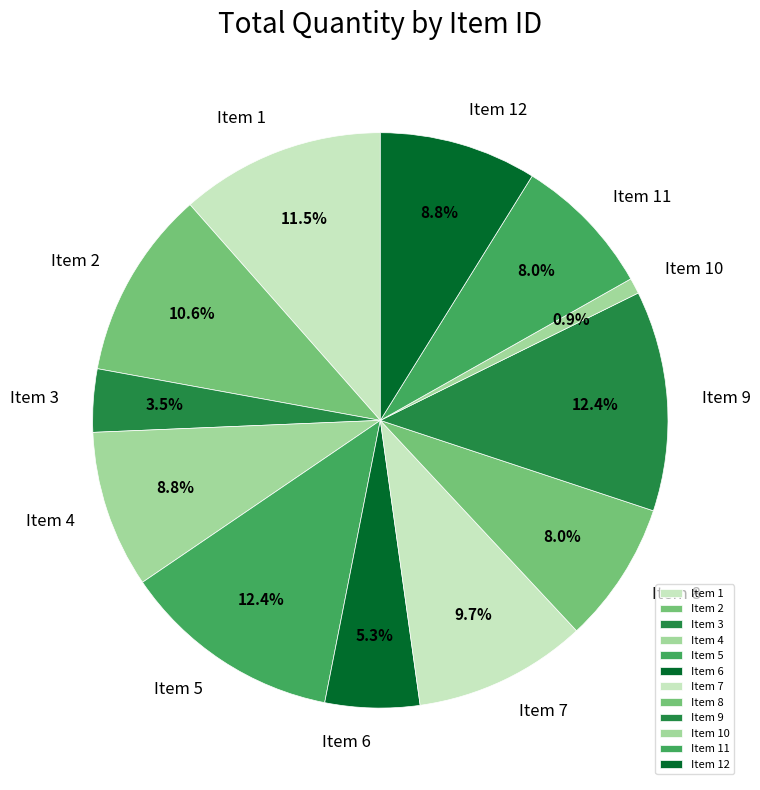

Count the number of slices in the pie.

12